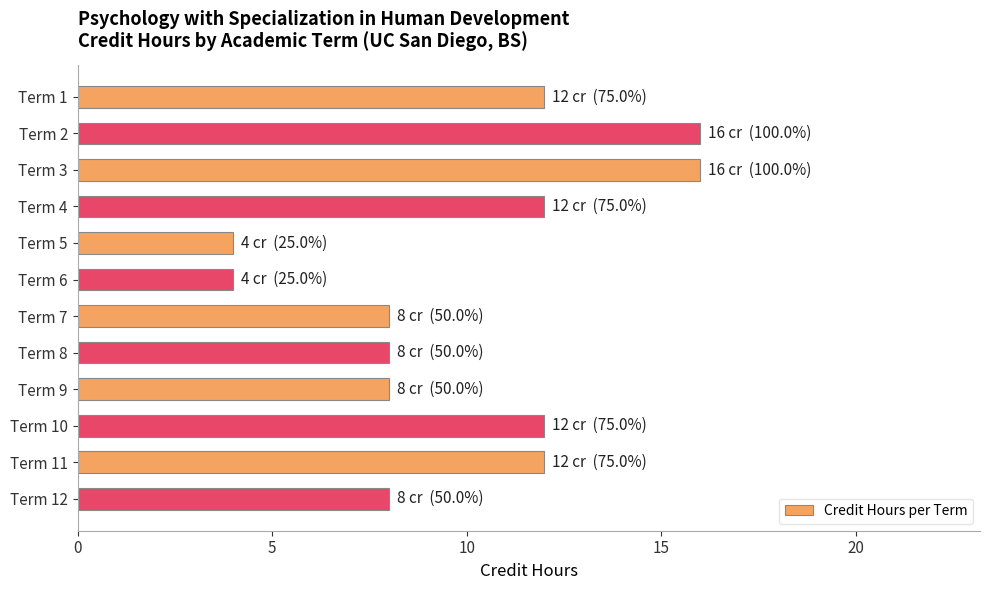

How many categories are shown in the chart?

12